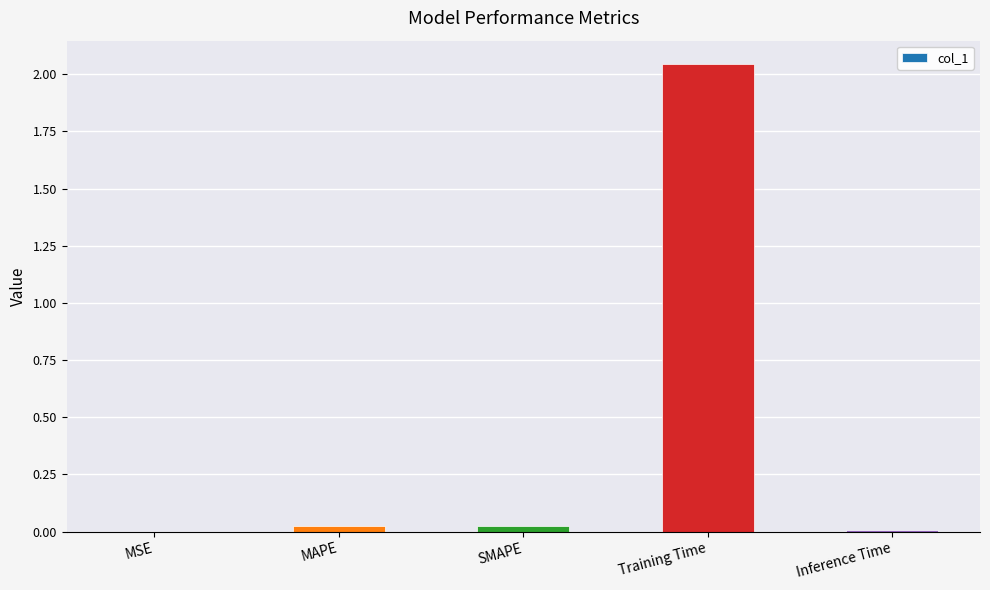

Is it true that the value at MAPE is 0.0?

True